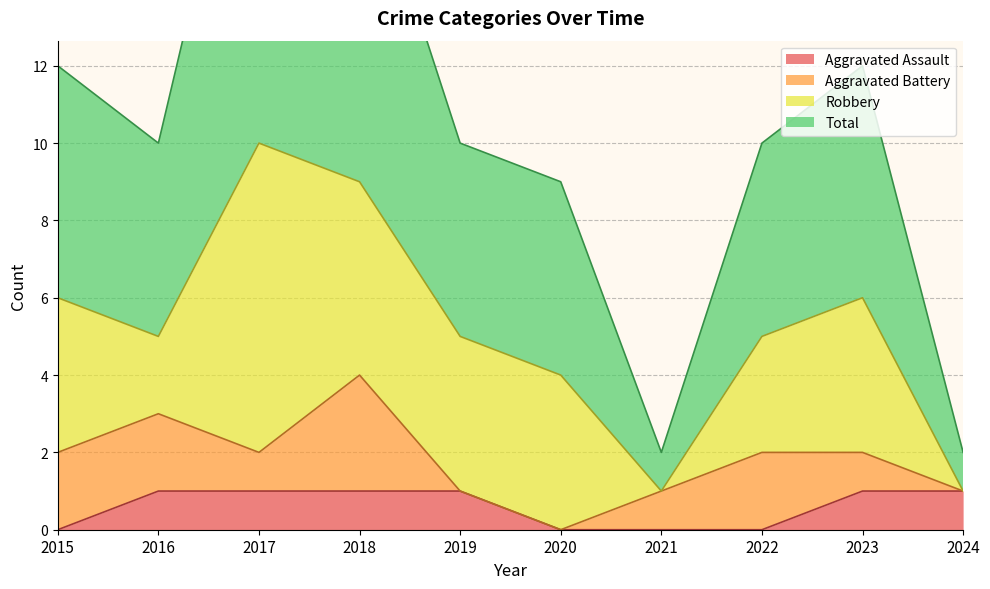

At how many categories does at least one series exceed 16?

2